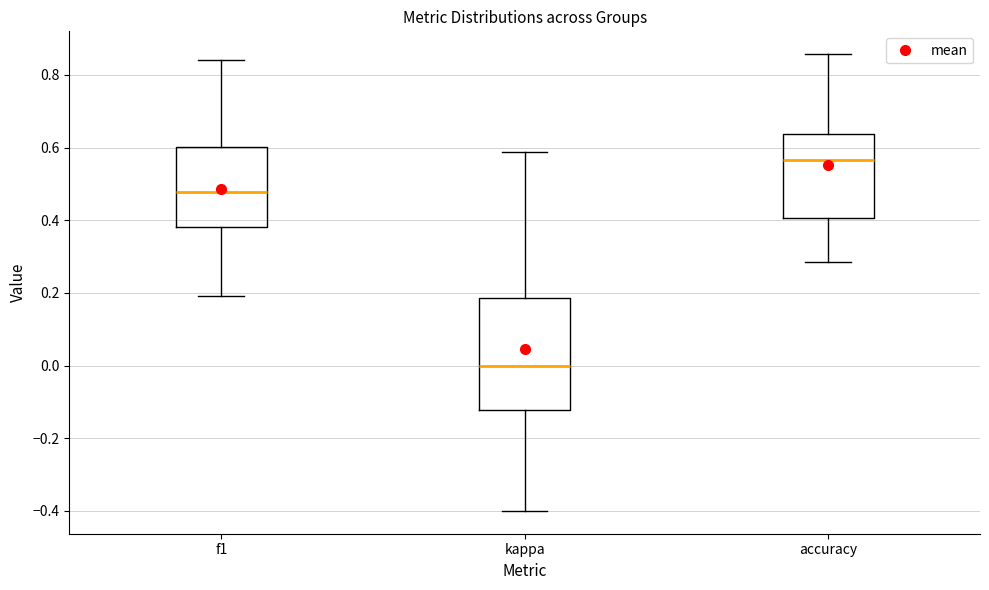

Where does the upper whisker of the box for accuracy end on the y-axis? The values are not printed on the chart, so give them approximately, as read against the axis.

0.86